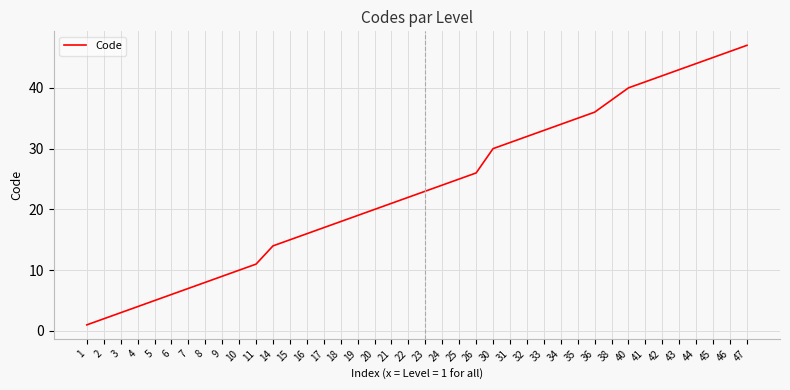

What is the difference between the maximum and minimum values?

46